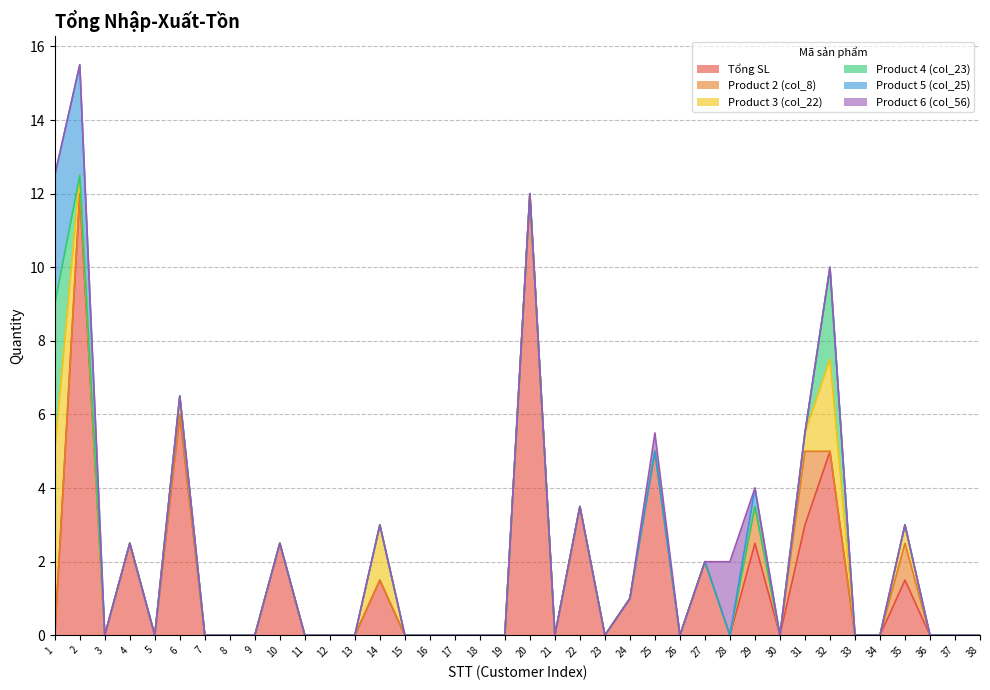

Which series has the widest spread of values?

Tổng SL